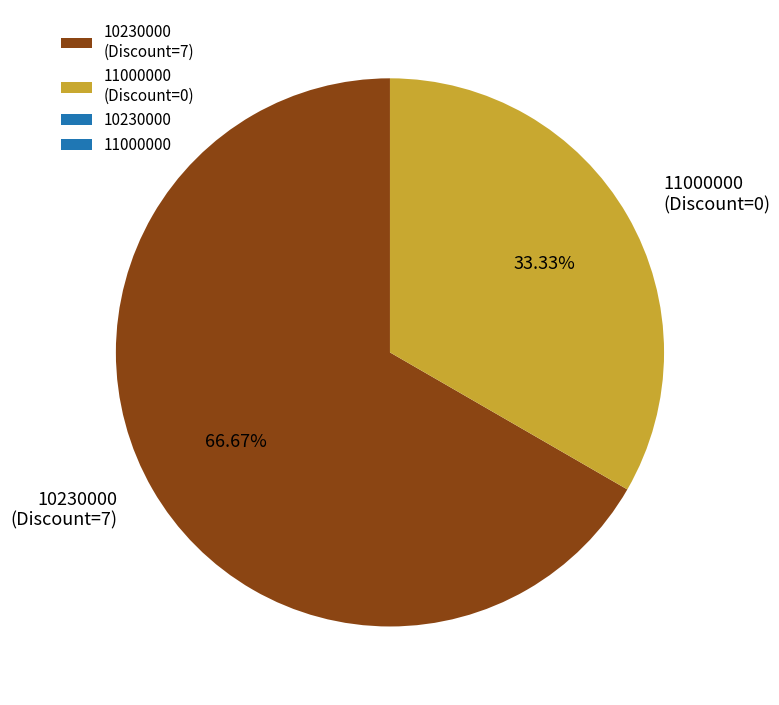

What is the ratio of the value at 10230000 (Discount=7) to the value at 11000000 (Discount=0)?

2.0